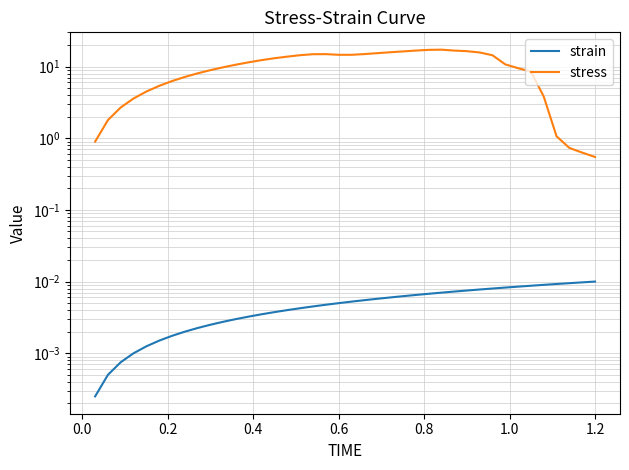

The value of stress at 0.2 is 3.6. True or false?

False